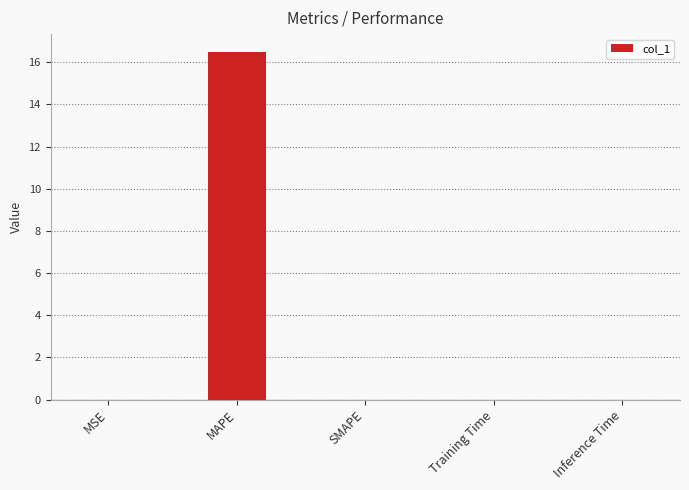

What is the greatest value displayed?

16.5